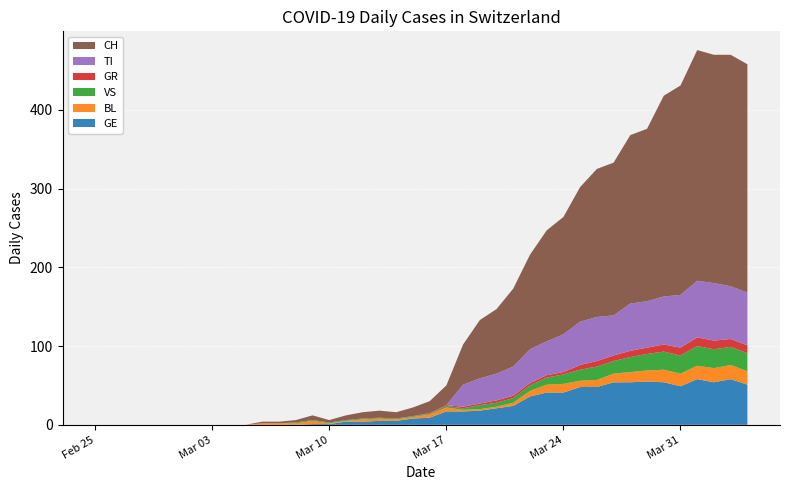

Reading left to right, extract all data points from this chart.

CH: 0	0	0	0	0	0	0	0	0	0	2	2	3	6	3	6	8	9	8	11	15	25	51	74	82	99	120	141	149	171	188	194	214	219	255	266	293	290	294	290
TI: 0	0	0	0	0	0	0	0	0	0	0	0	0	0	0	0	0	0	0	0	0	0	28	32	34	37	43	43	48	55	56	51	60	59	61	67	72	73	67	67
GR: 0	0	0	0	0	0	0	0	0	0	0	0	0	0	0	0	0	0	0	0	1	1	2	2	3	3	3	3	3	6	7	7	8	8	9	10	11	11	10	10
VS: 0	0	0	0	0	0	0	0	0	0	0	0	1	1	1	1	1	1	1	1	1	2	2	5	5	6	7	9	12	14	17	16	19	21	23	23	25	24	23	23
BL: 0	0	0	0	0	0	0	0	0	0	2	2	2	4	1	1	3	3	2	2	4	5	2	2	2	4	7	10	11	8	9	11	13	14	16	16	17	18	18	17
GE: 0	0	0	0	0	0	0	0	0	0	0	0	0	1	1	4	4	5	5	8	9	17	17	18	21	24	36	41	41	48	48	54	54	55	54	49	58	54	58	51